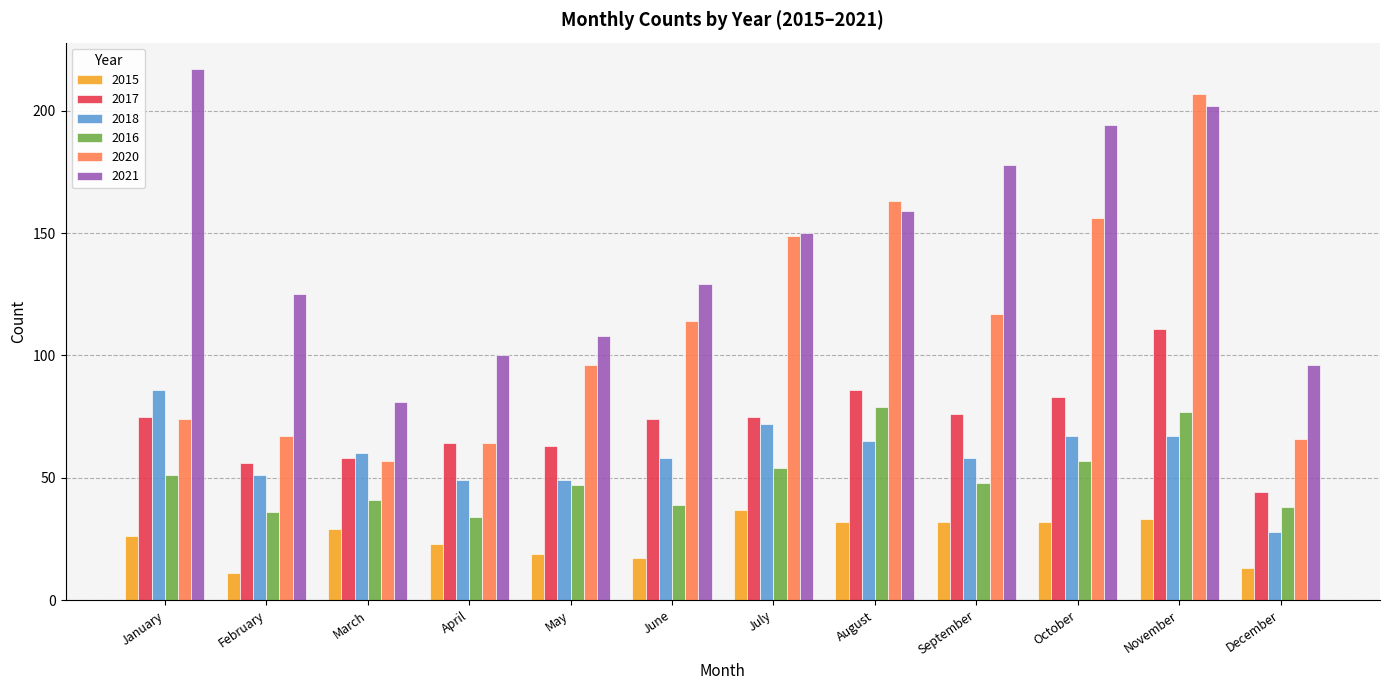

Read the 2016 value at January.

51